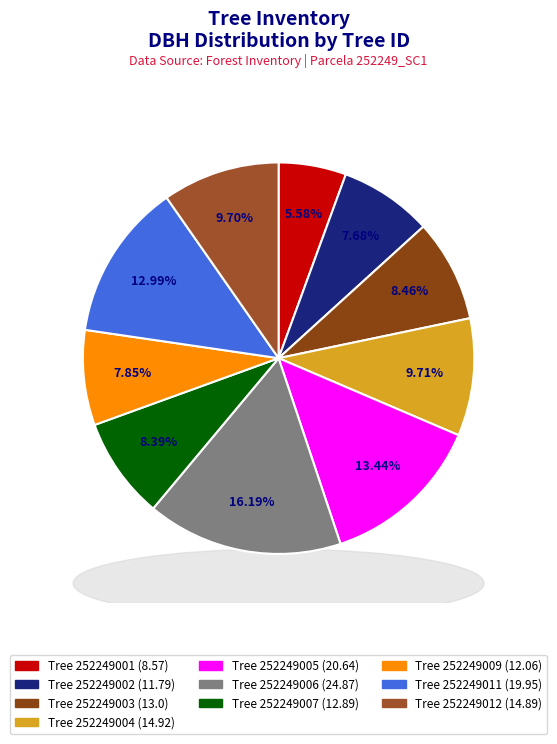

Which category has the smallest portion of the pie?

252249001